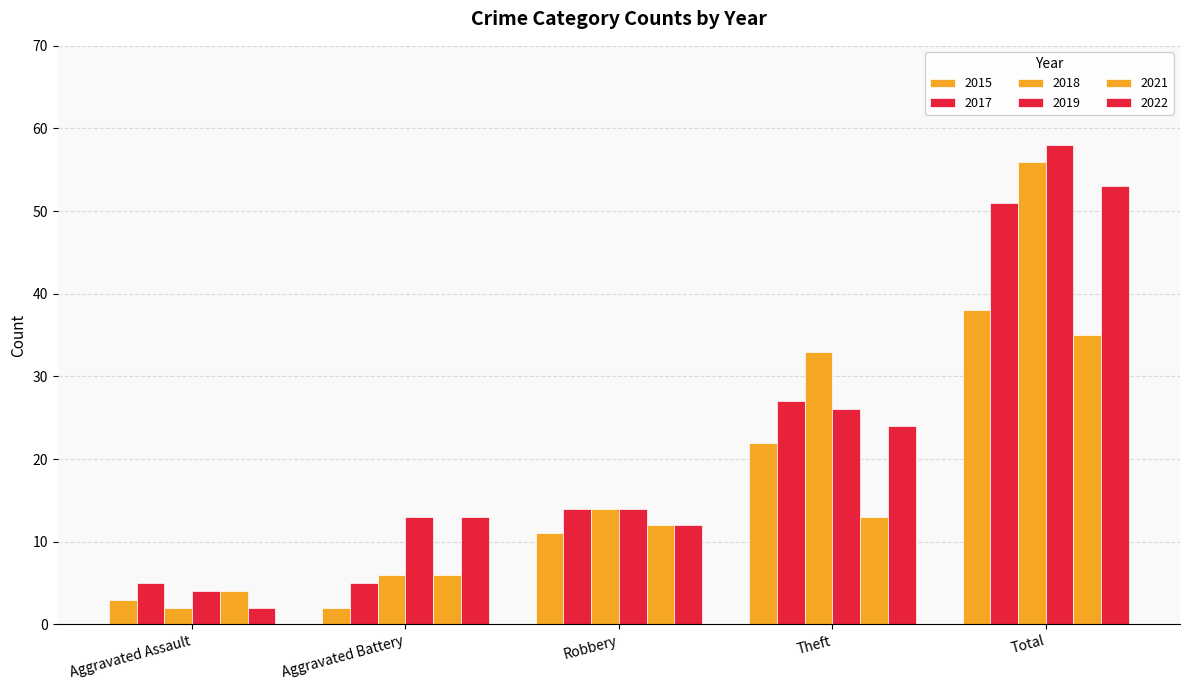

What is the maximum value shown in the chart?

58